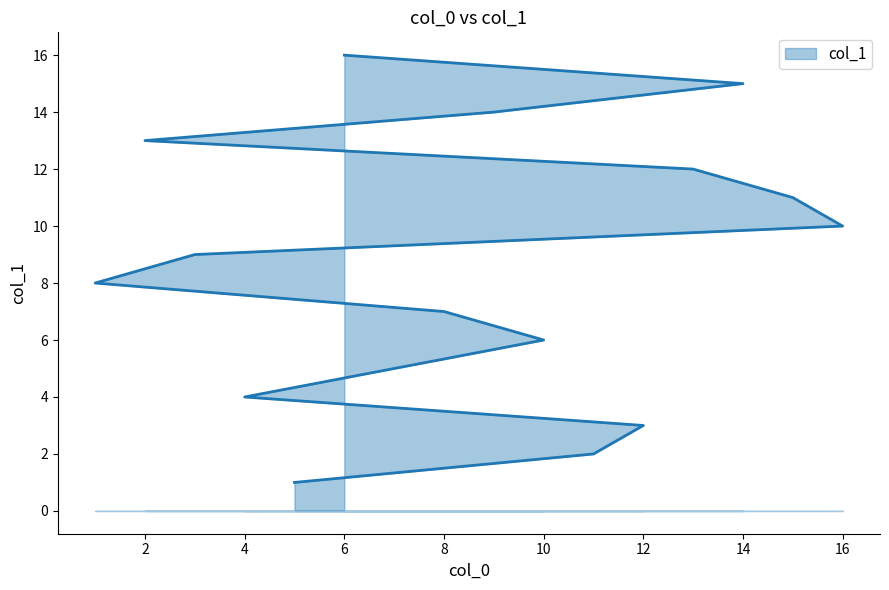

Does the chart have visible grid lines?

No